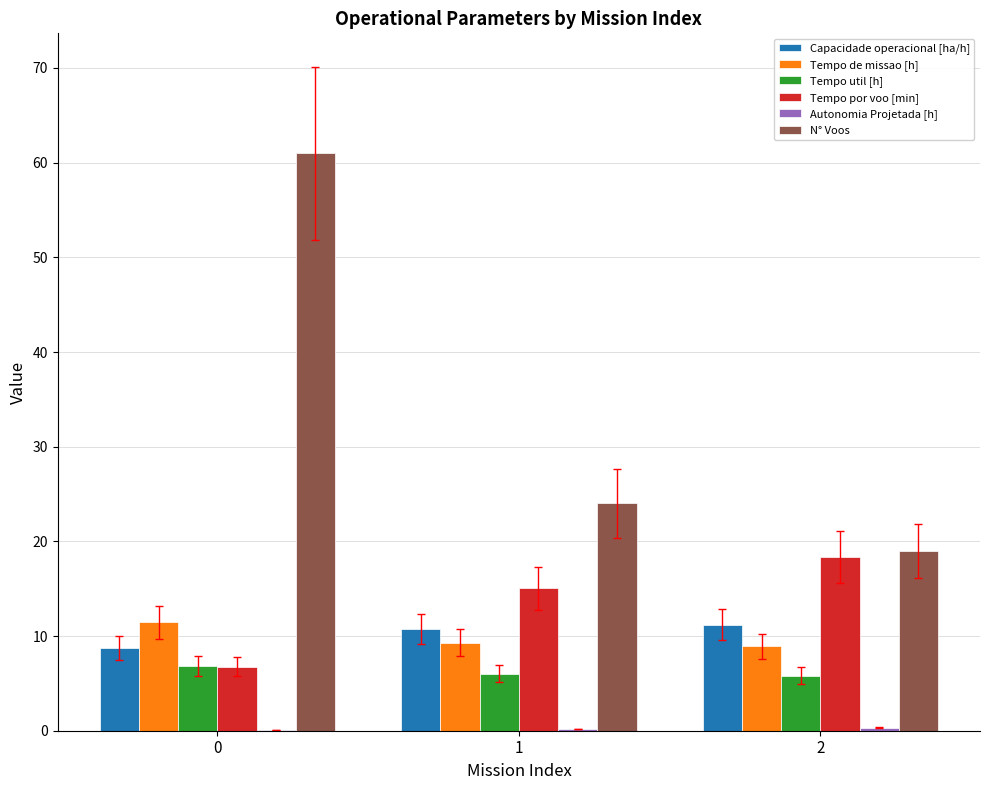

Is the value of Capacidade operacional [ha/h] at 0 greater than the value of Tempo util [h] at 0?

Yes